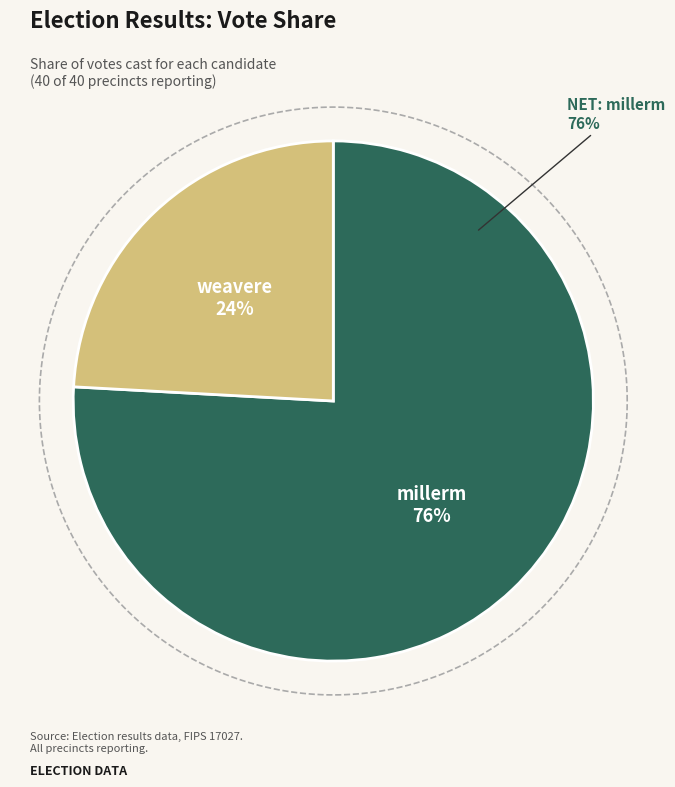

Which slice is the largest?

millerm